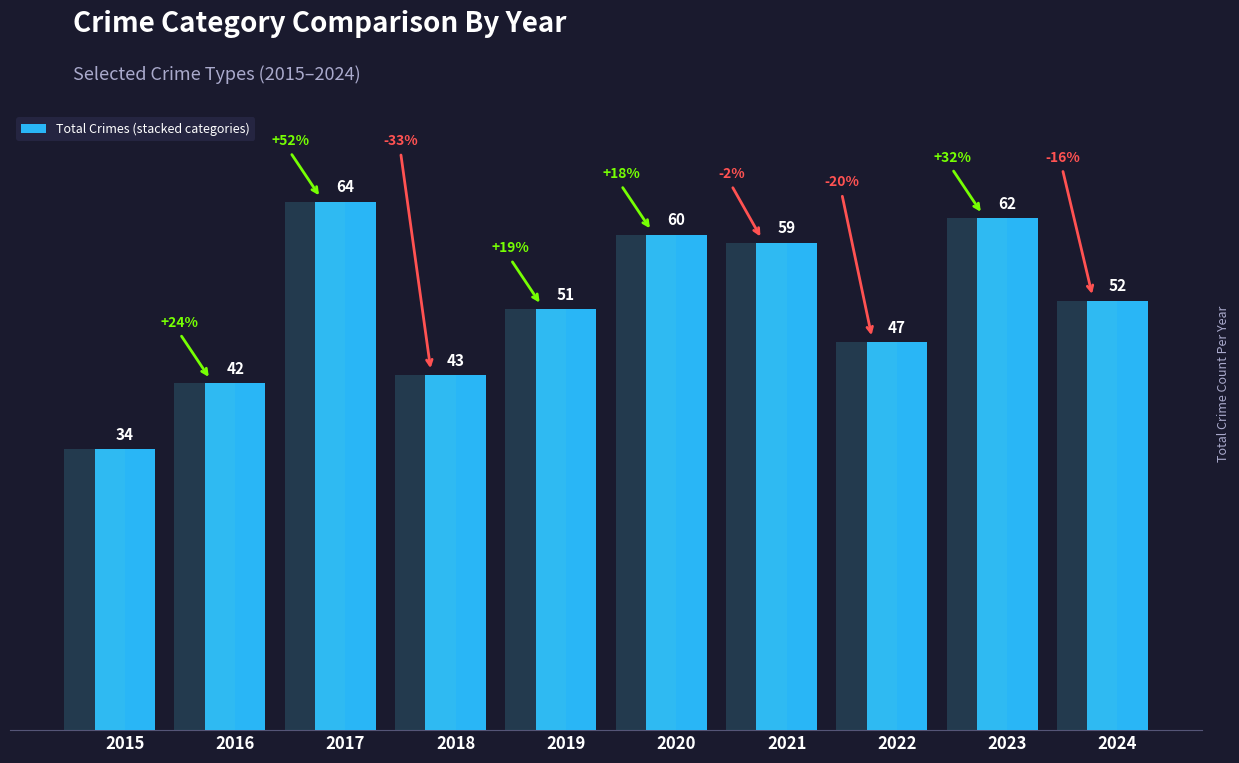

Reading left to right, what are all the values shown in this chart?

34	42	64	43	51	60	59	47	62	52